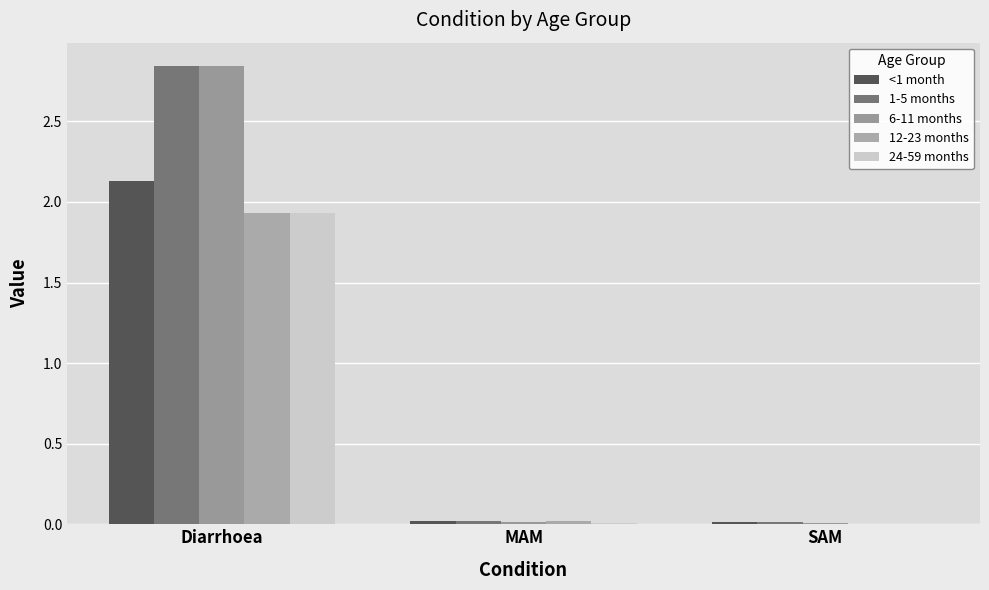

The value of 6-11 months at MAM is 0.0. True or false?

True